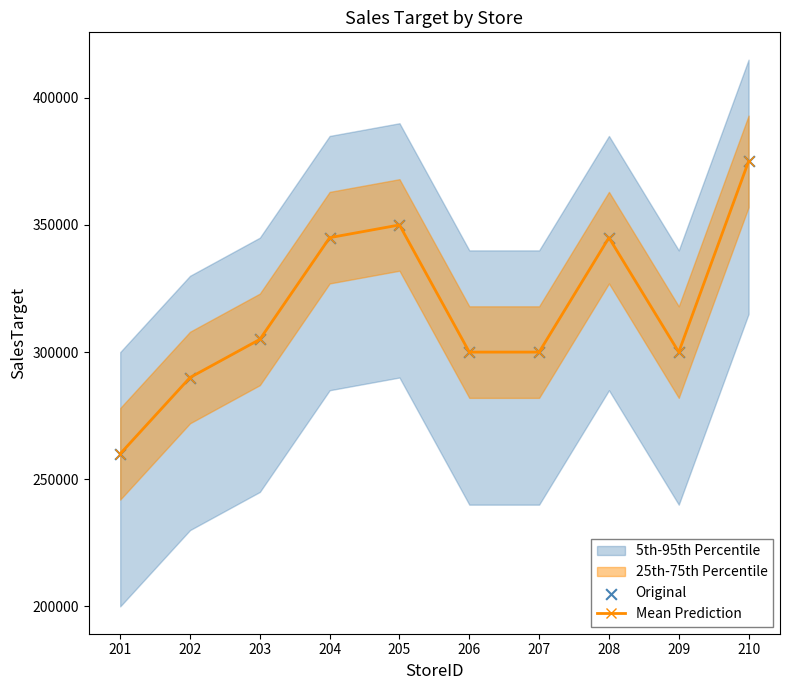

Which series has the widest spread of Y values?

Mean Prediction